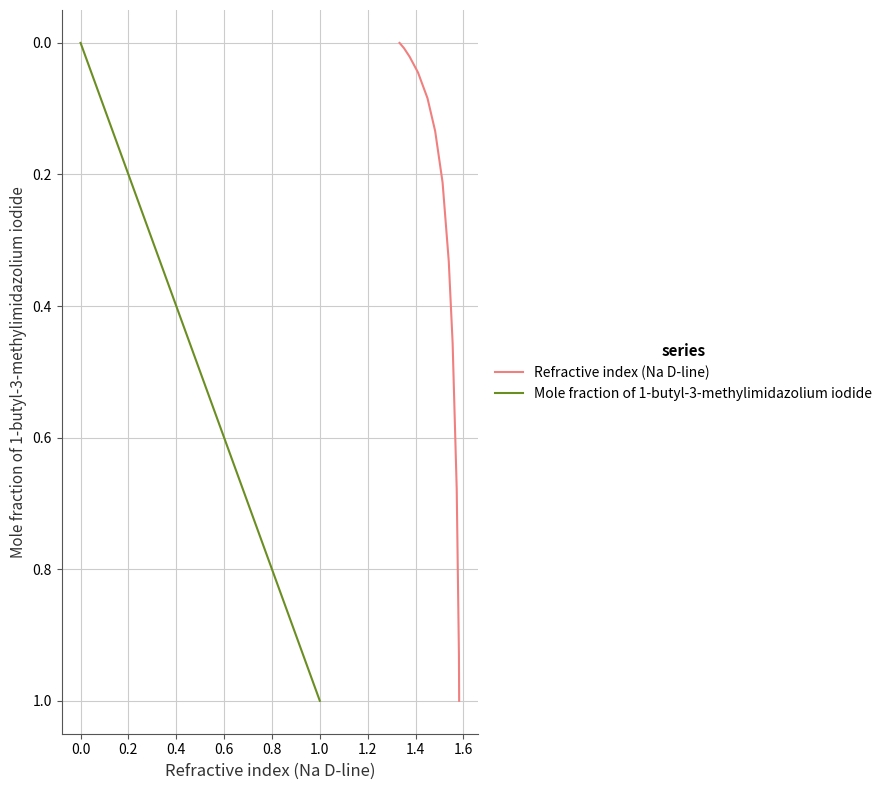

The Mole fraction of 1-butyl-3-methylimidazolium iodide series shows 1.0 at 1.0. True or false?

True